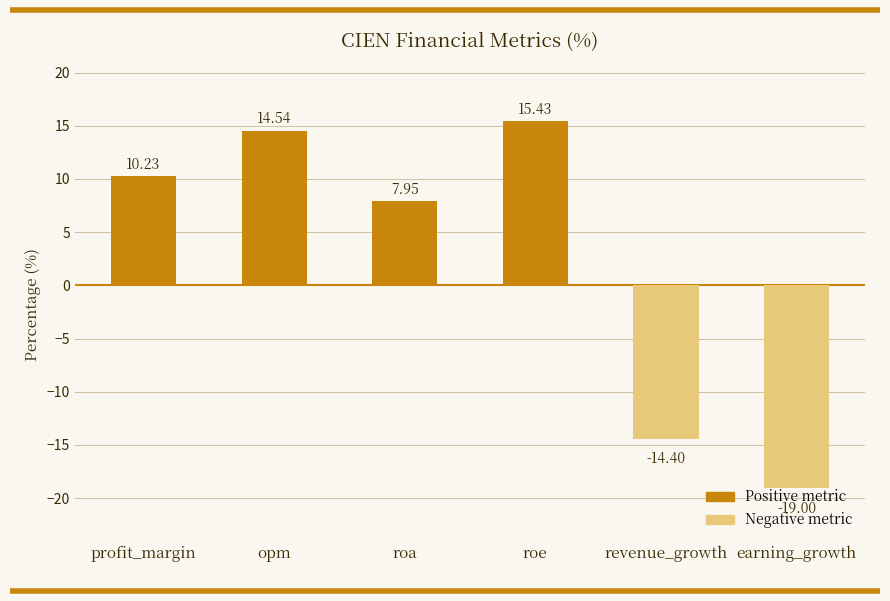

At which label is the value closest to -1?

roa